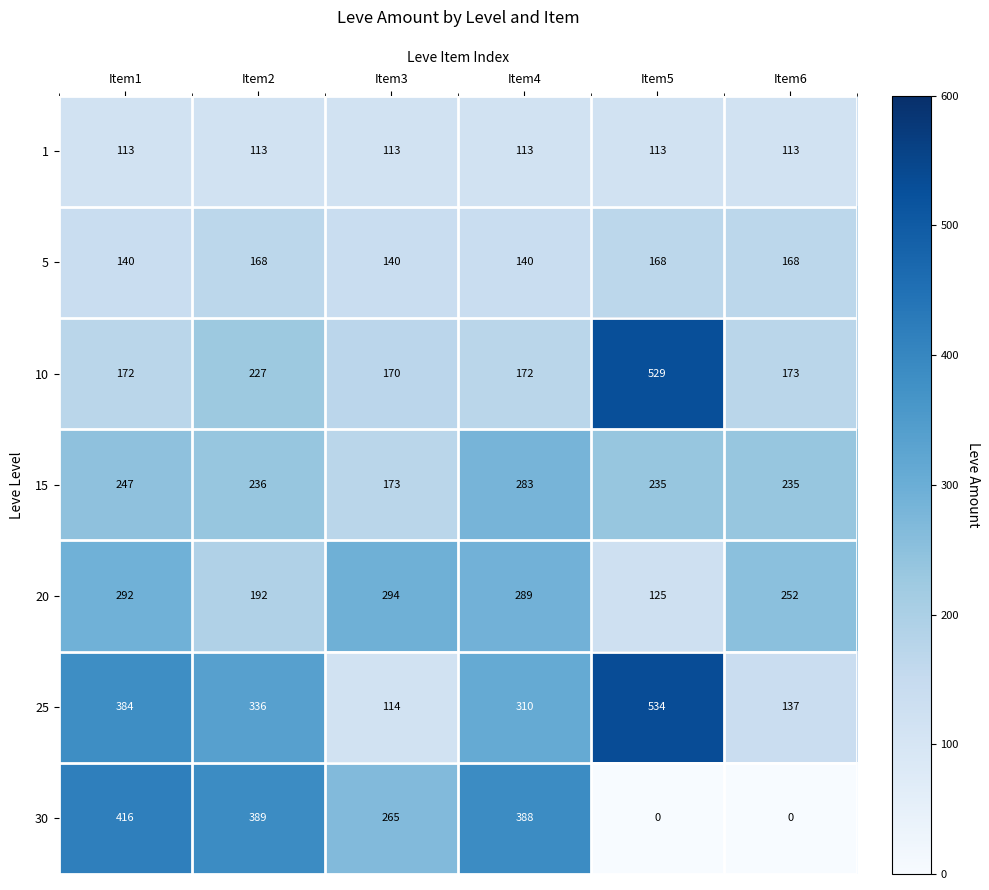

What is the difference between the maximum and second lowest values in the 5 series?

28